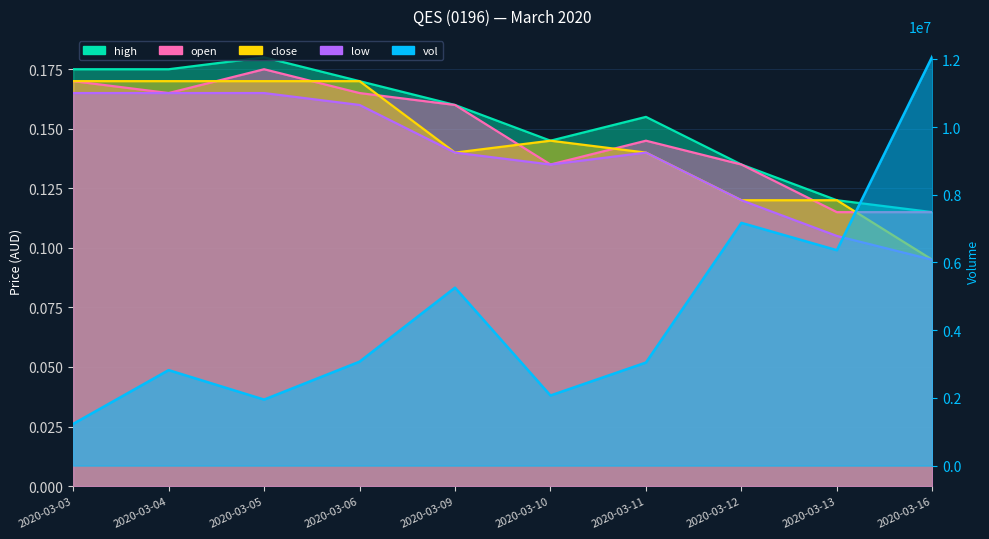

Reading left to right, extract all data points from this chart.

high: 0.2	0.2	0.2	0.2	0.2	0.1	0.2	0.1	0.1	0.1
open: 0.2	0.2	0.2	0.2	0.2	0.1	0.1	0.1	0.1	0.1
close: 0.2	0.2	0.2	0.2	0.1	0.1	0.1	0.1	0.1	0.1
low: 0.2	0.2	0.2	0.2	0.1	0.1	0.1	0.1	0.1	0.1